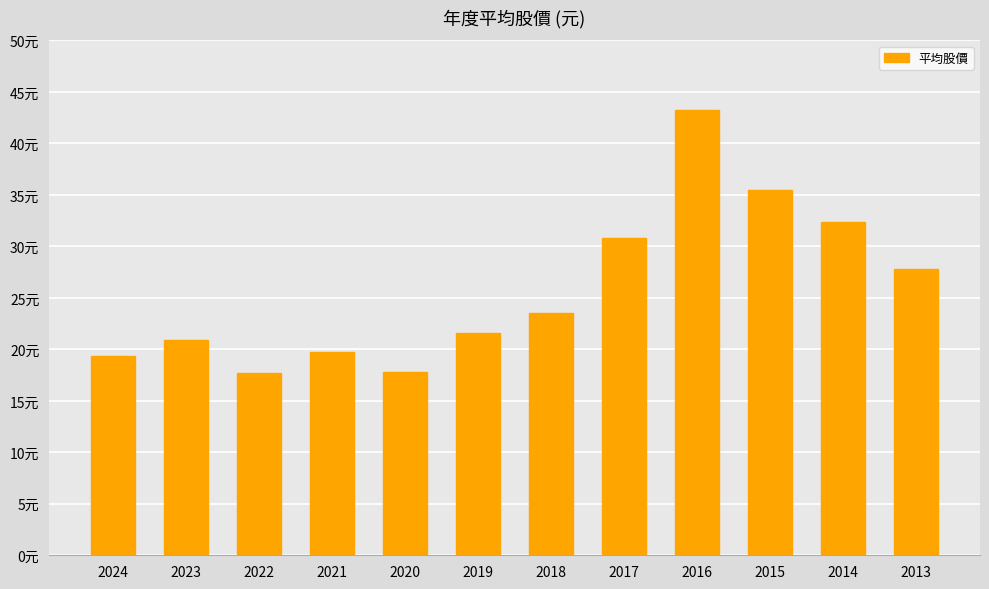

At which label does the data first exceed 23?

2018